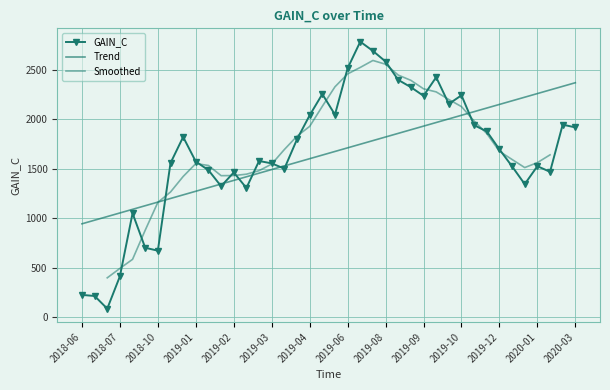

How many points are higher than both their immediate neighbors (excluding endpoints)?

10